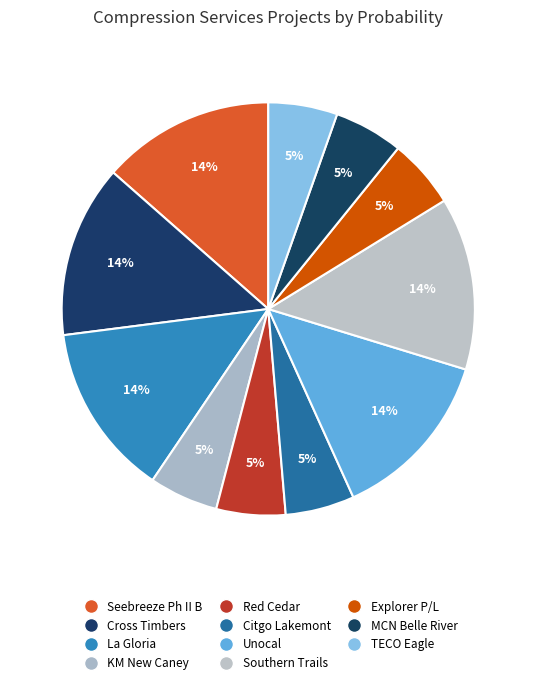

To the nearest percent, what is the average slice percentage?

9%